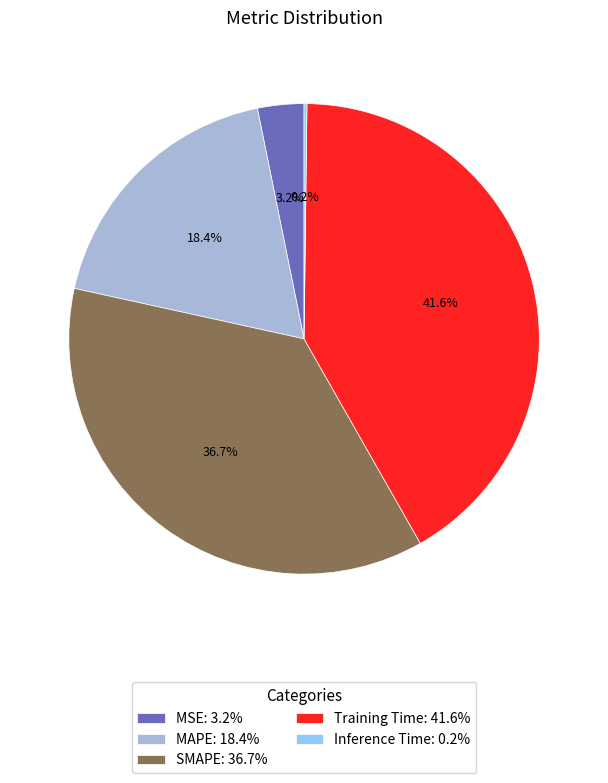

To the nearest percent, what is the combined percentage of MSE and SMAPE?

40%